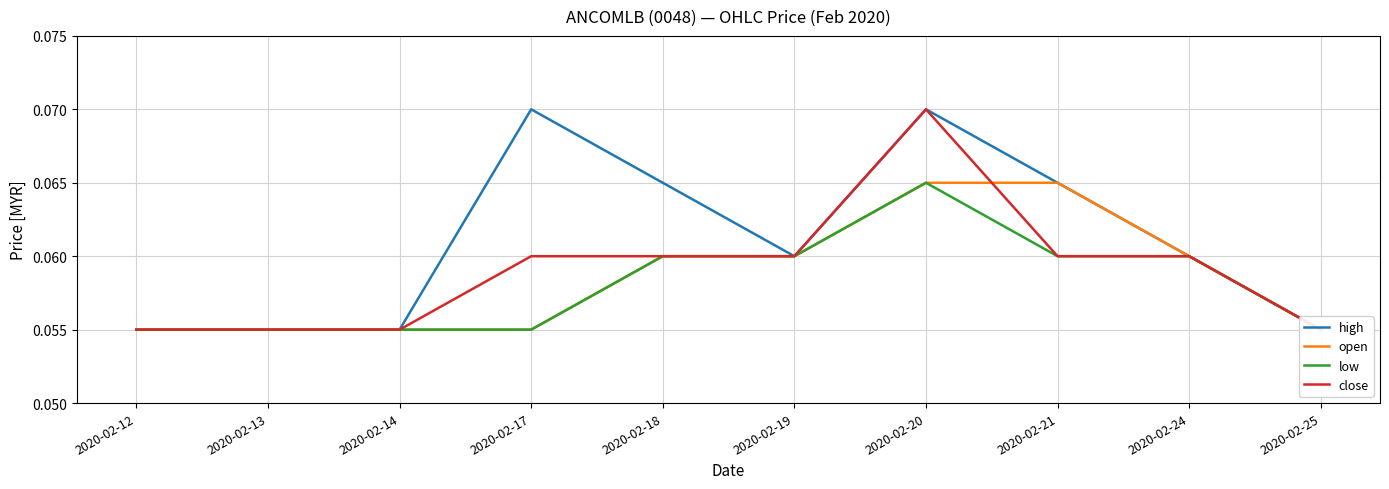

What is the sum of all open values?

0.6